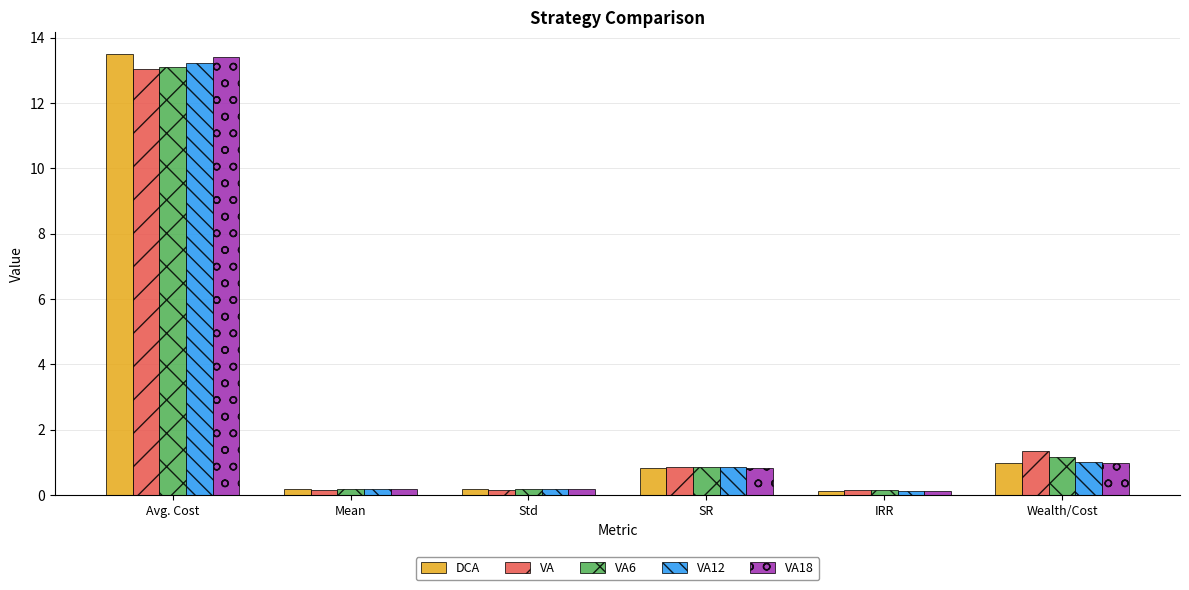

Which series has the widest spread of values?

DCA